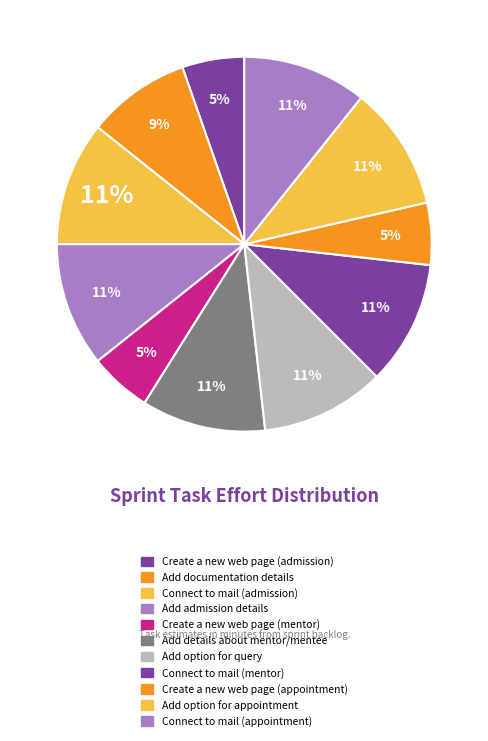

What is the largest slice in the pie chart?

Connect to mail (admission)